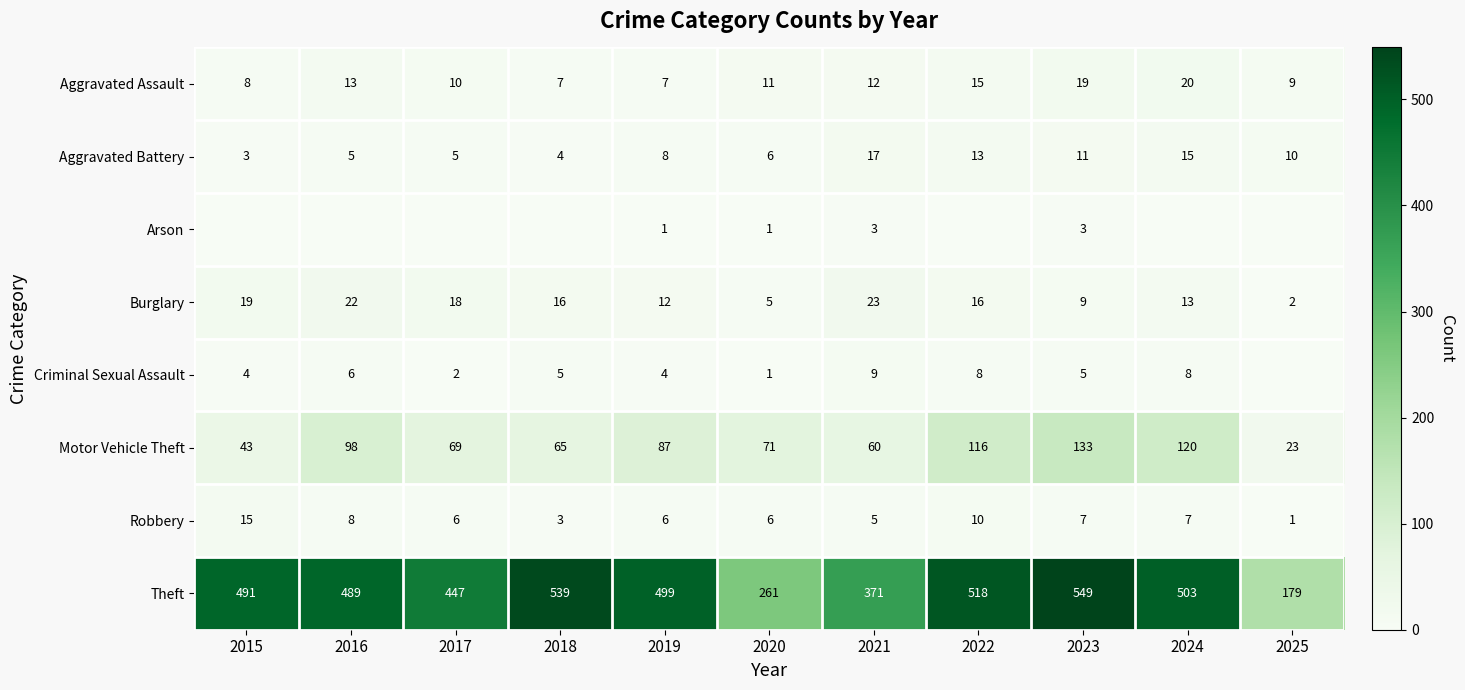

True or false: Aggravated Battery has a value of 4 at 2020.

False